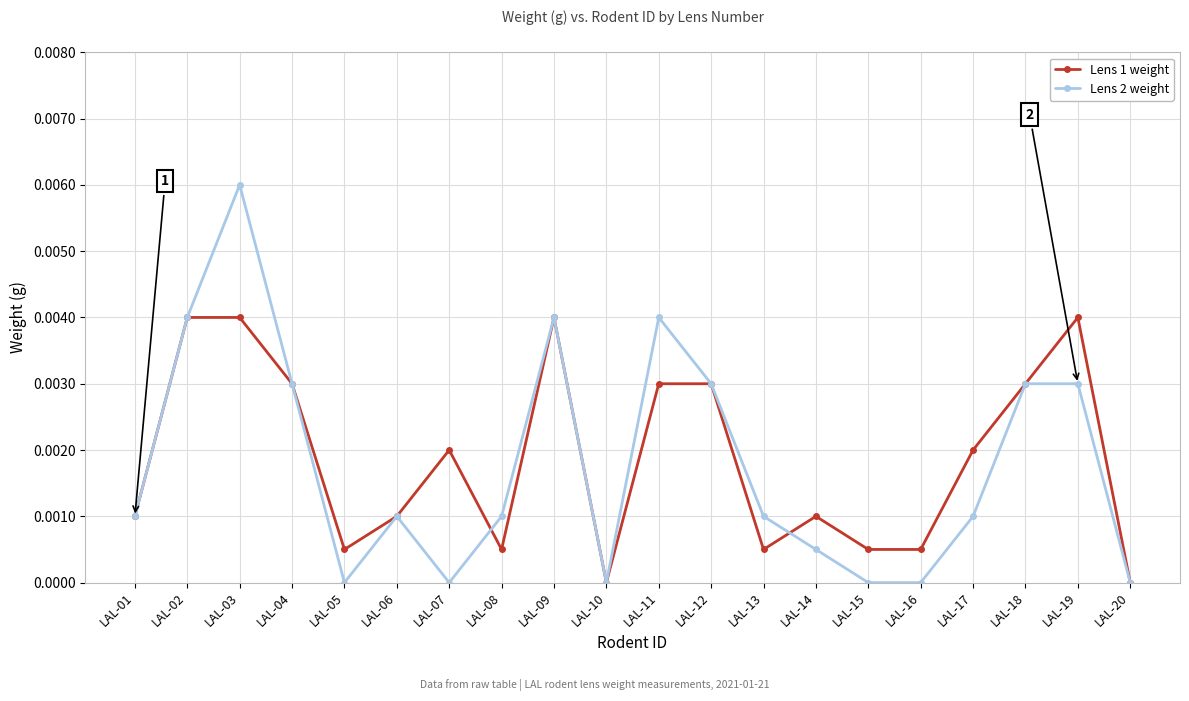

At which category is the sum across all series the highest?

LAL-03